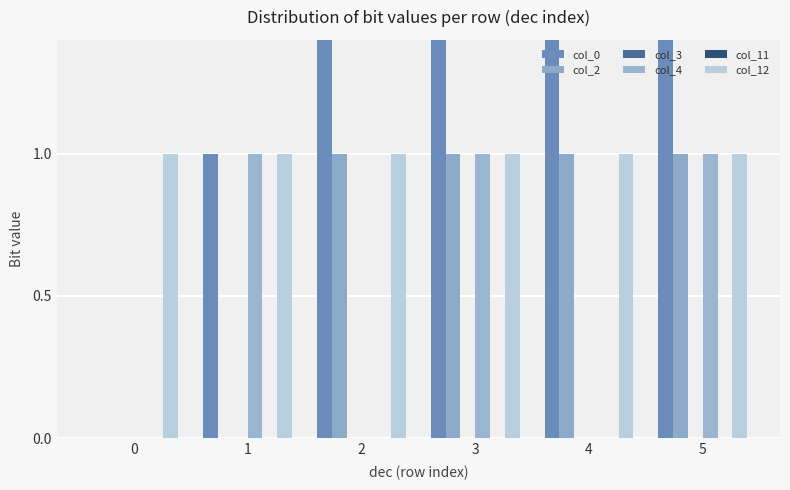

Which series has the widest spread of values?

col_0